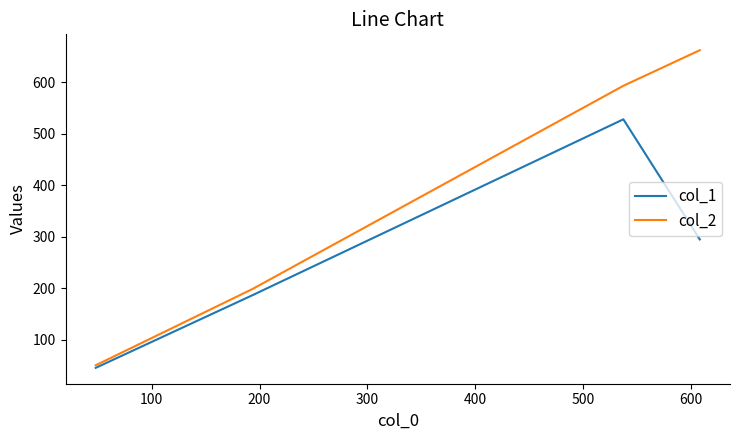

True or false: col_1 has more than 1 interior local peaks.

False